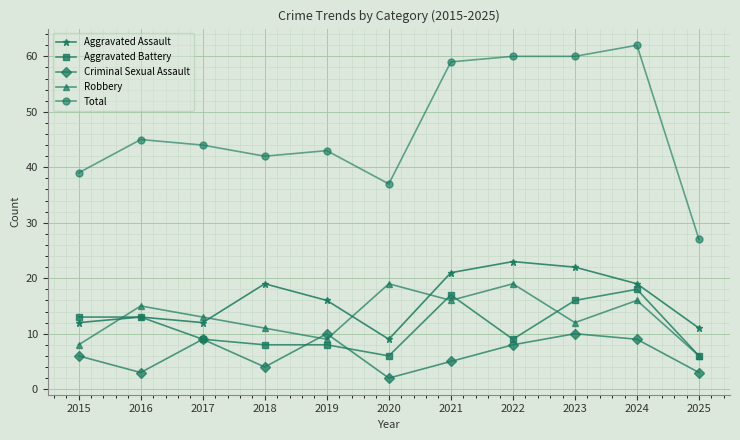

Rank the series at 2020 from highest to lowest value.

Total, Robbery, Aggravated Assault, Aggravated Battery, Criminal Sexual Assault